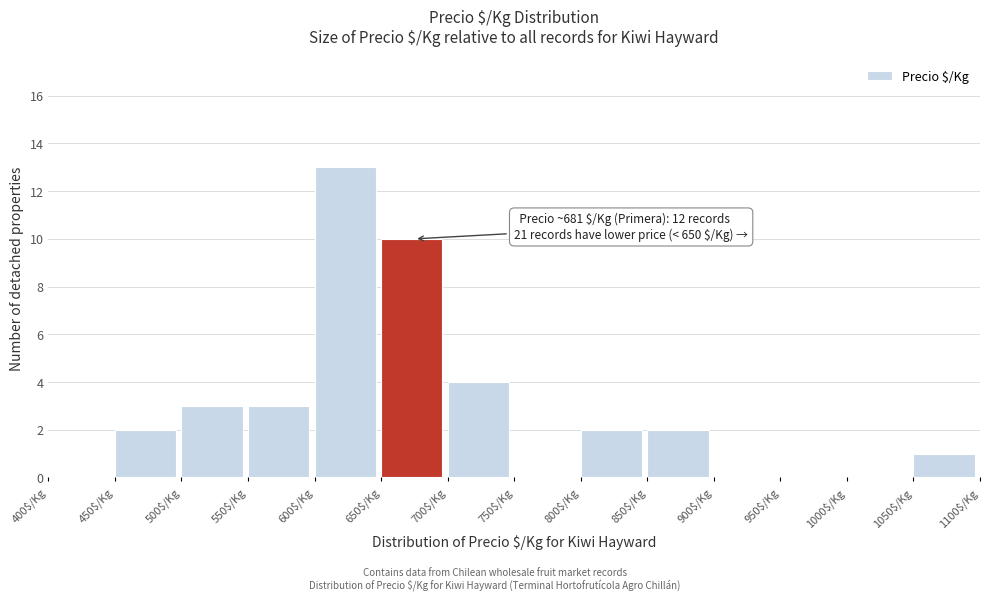

Over which range of the x-axis is the bar tallest?

600 to 650